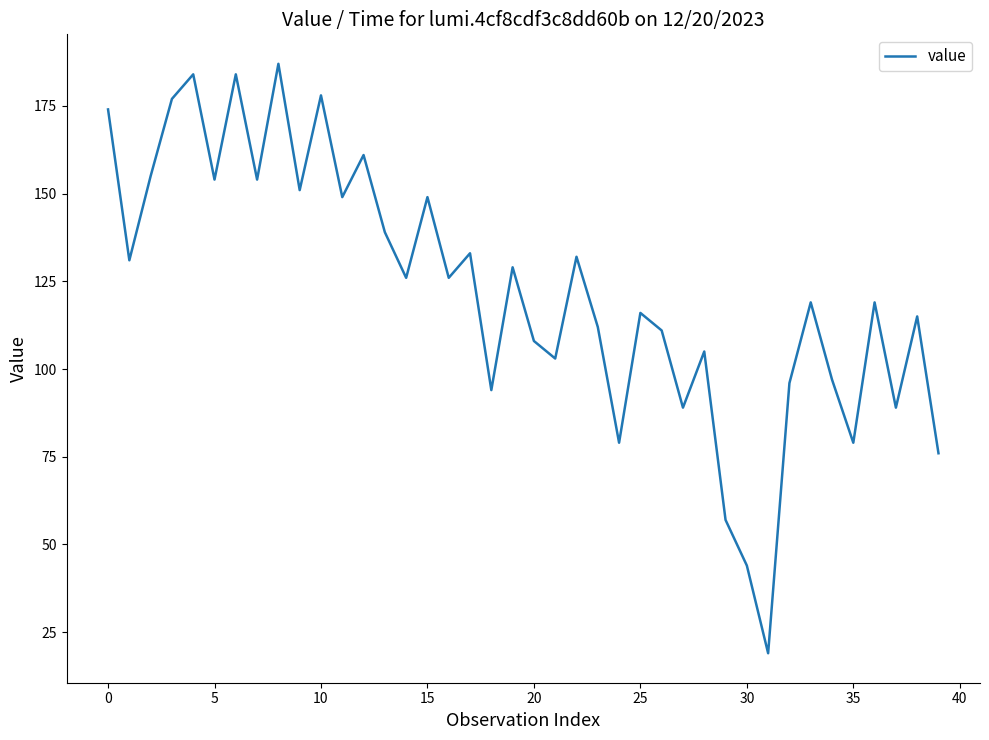

What is the difference between the maximum and second lowest values?

143